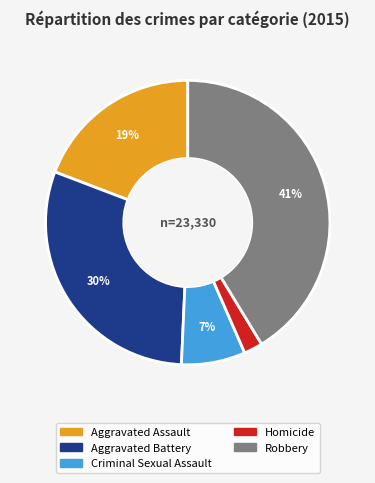

Does Aggravated Assault account for over 50% of the chart?

No